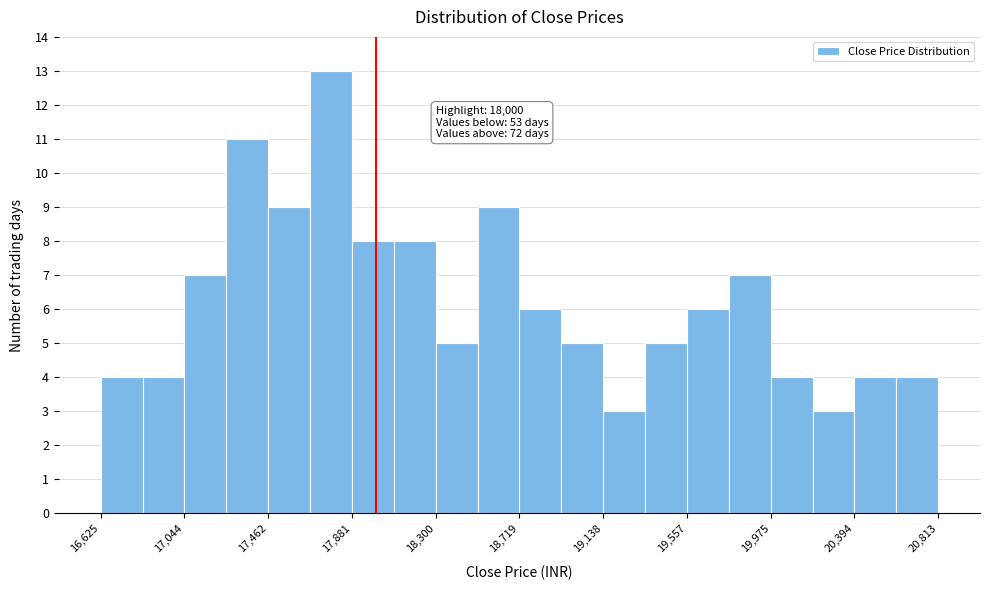

Over which range of the x-axis is the bar tallest?

17650 to 17900